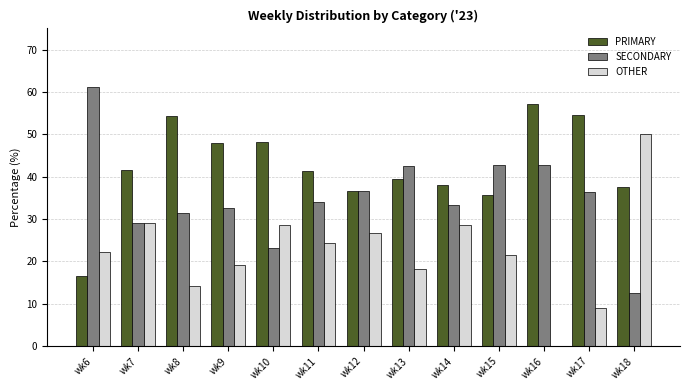

What is the average value of the SECONDARY series?

35.3